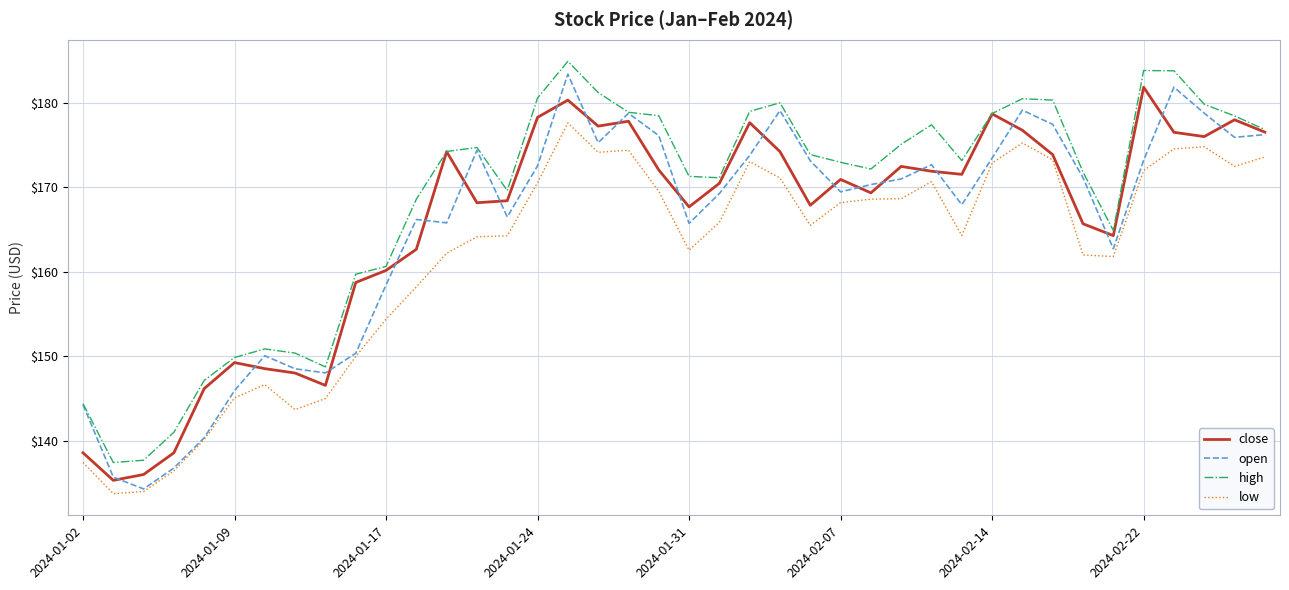

What is the smallest value displayed?

133.7